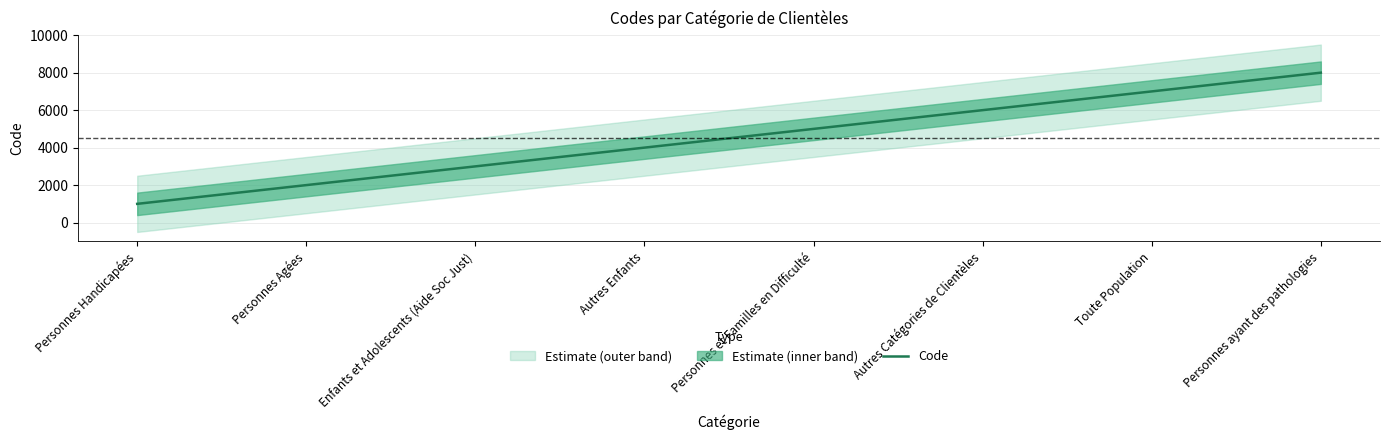

What is the difference between the values at Personnes Agées and Toute Population?

5000